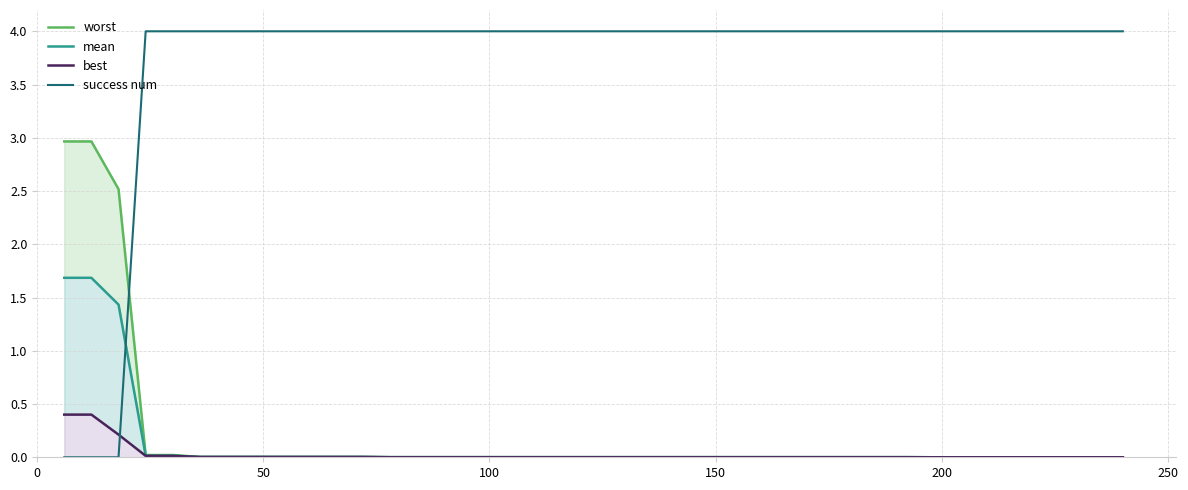

What is the highest value of the success num series?

4